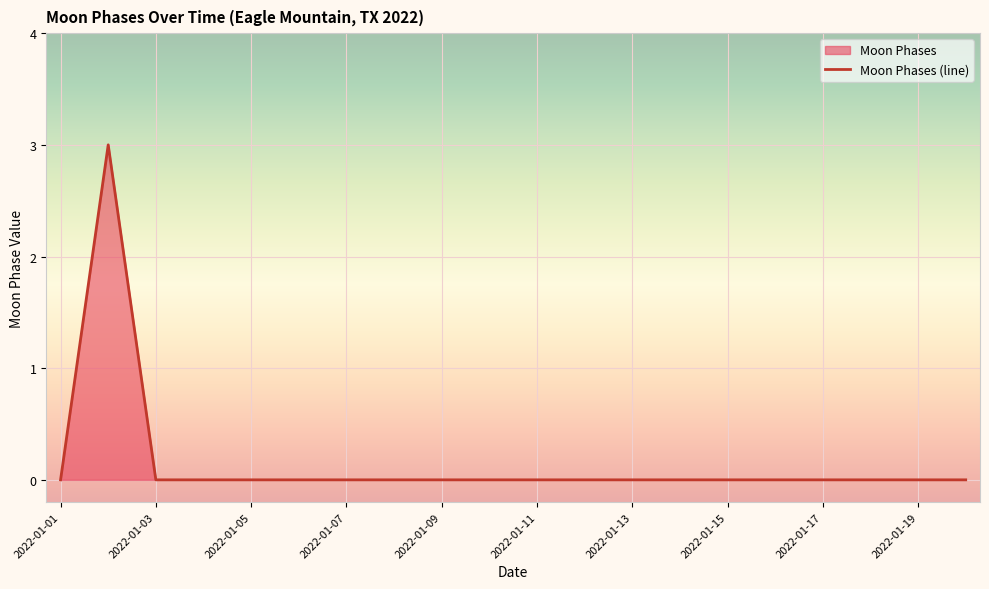

How many positive values are there?

1